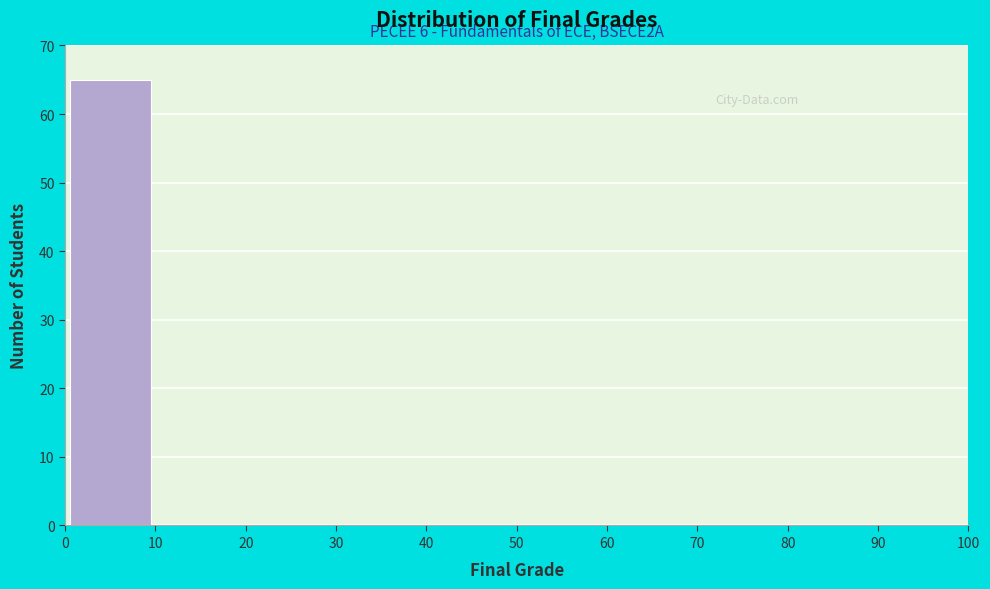

Over which range of the x-axis is the bar tallest?

0 to 10